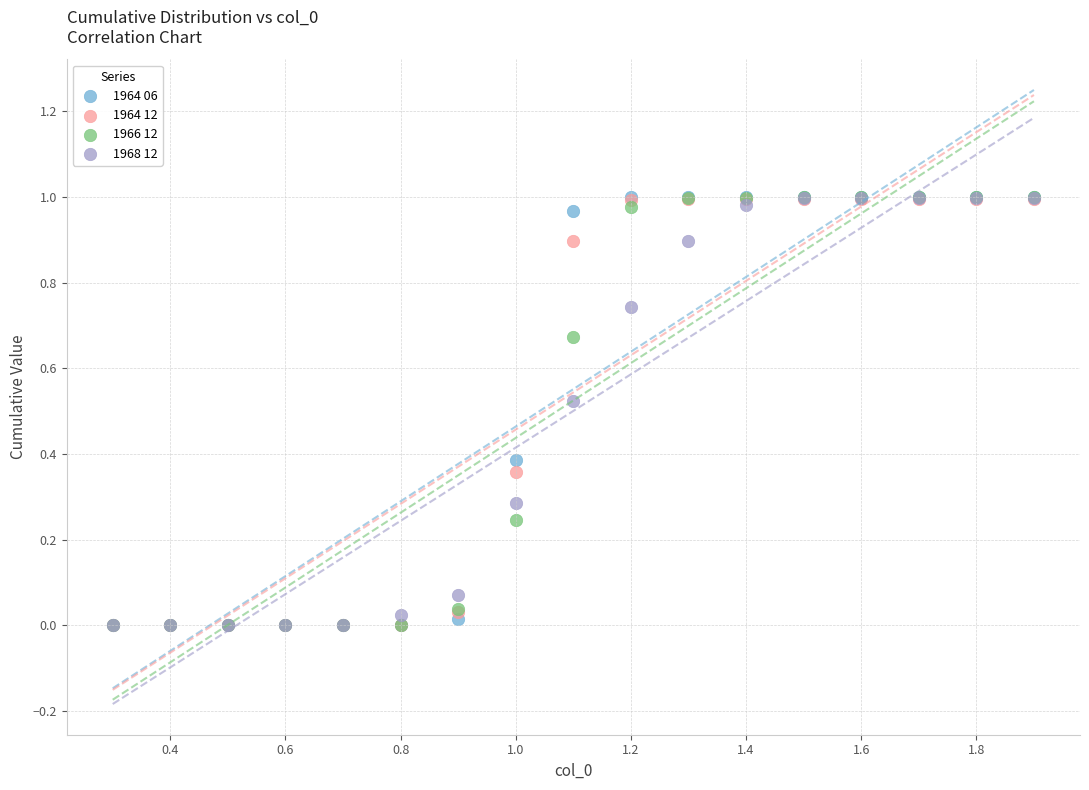

What are all the series names shown in the legend?

1964 06, 1964 12, 1966 12, 1968 12